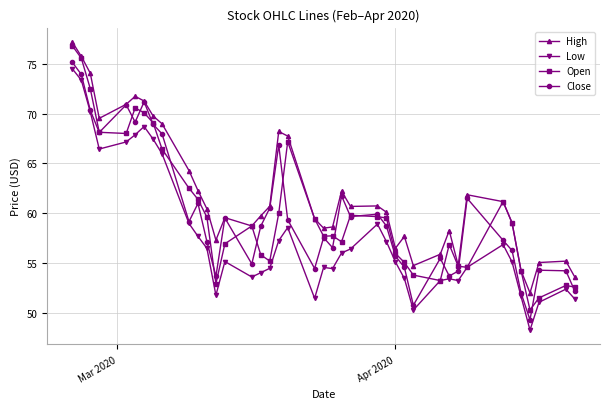

Rank the series by their maximum value, from lowest to highest.

Low, Close, Open, High